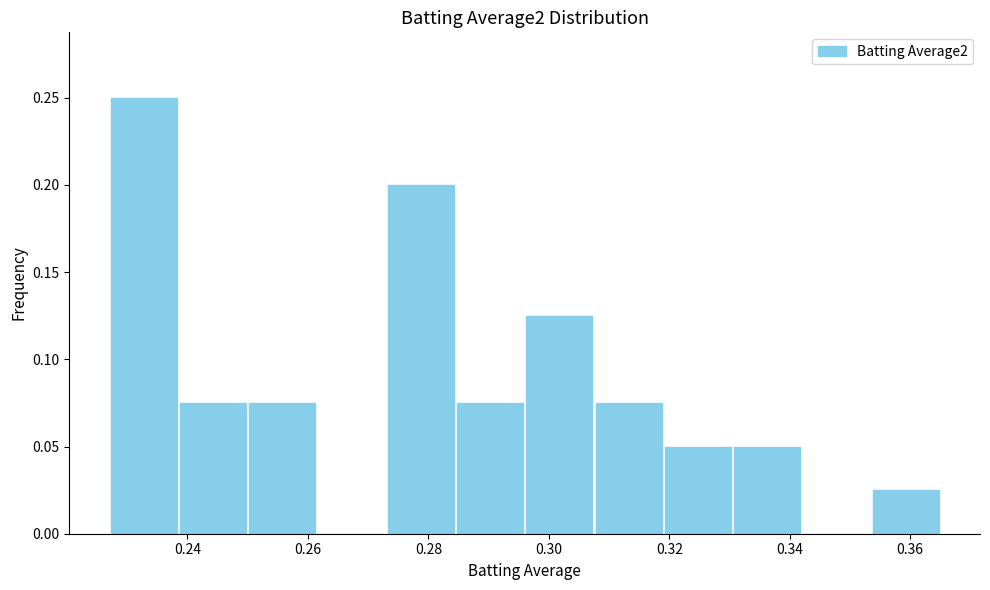

Reading left to right, transcribe this chart: for each bar, give the range it covers on the x-axis and its height. Neither the bar edges nor the heights are printed on the chart, so give them approximately, as read against the axes.

0.228 to 0.238: 0.250
0.238 to 0.250: 0.075
0.250 to 0.262: 0.075
0.262 to 0.274: 0
0.274 to 0.284: 0.200
0.284 to 0.296: 0.075
0.296 to 0.308: 0.125
0.308 to 0.320: 0.075
0.320 to 0.330: 0.050
0.330 to 0.342: 0.050
0.342 to 0.354: 0
0.354 to 0.366: 0.025